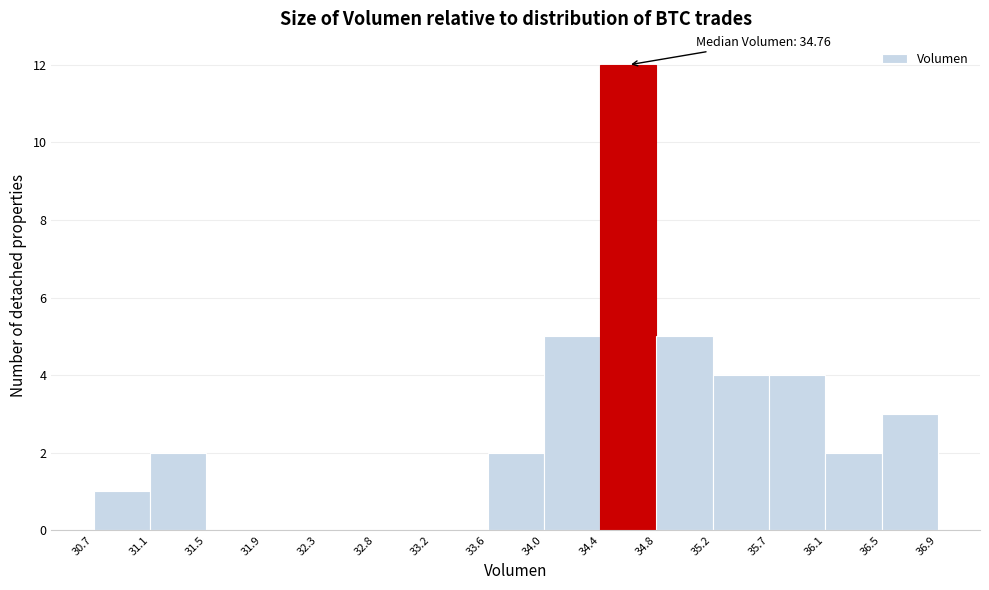

Which range on the x-axis has the tallest bar?

34.4 to 34.8